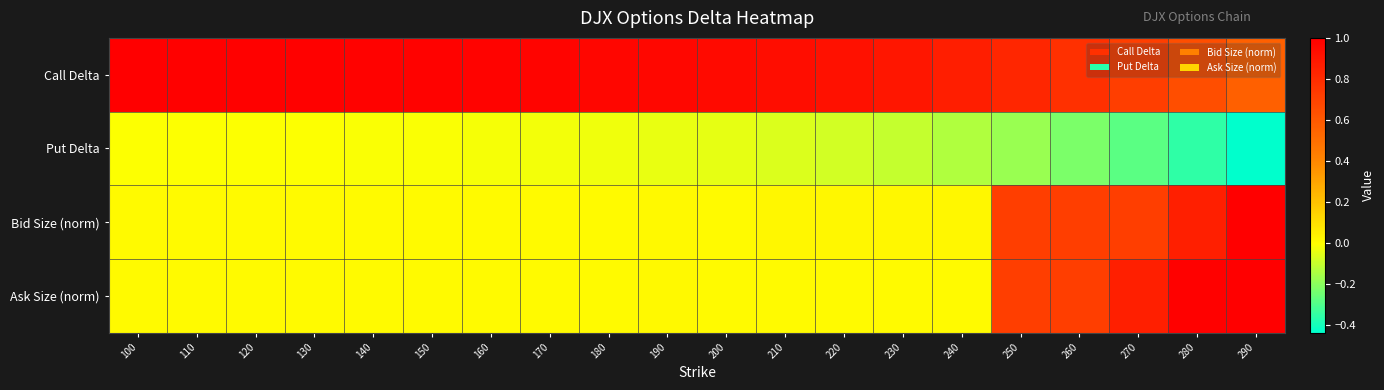

At 230, list the series in order from largest to smallest.

Call Delta, Bid Size (norm), Ask Size (norm), Put Delta